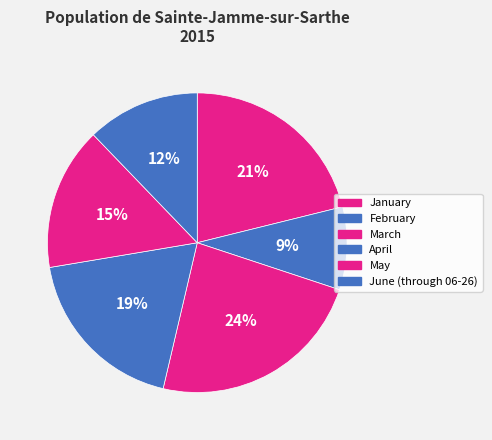

Count the number of slices in the pie.

6